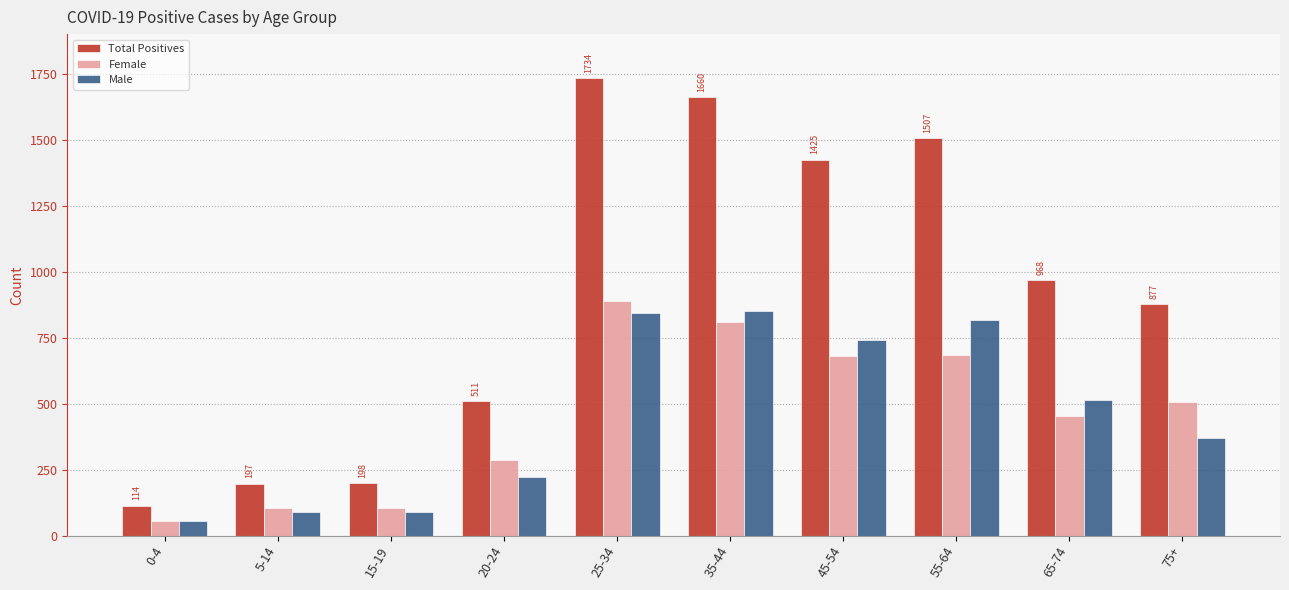

What is the value of the Female bar at the 1st from the left?

57